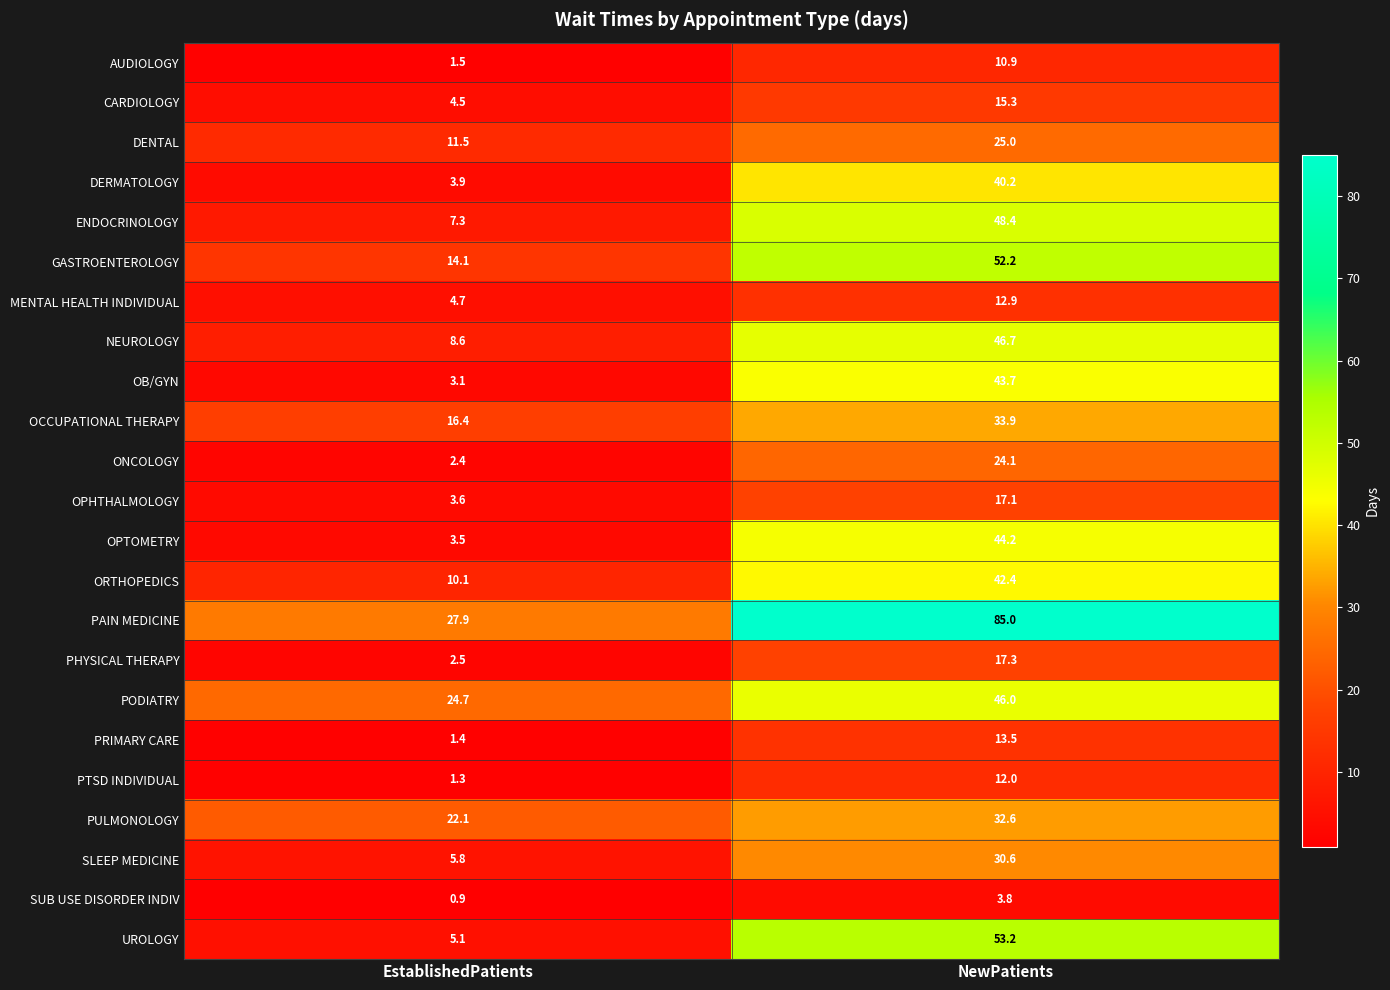

Rank the series at EstablishedPatients from highest to lowest value.

PAIN MEDICINE, PODIATRY, PULMONOLOGY, OCCUPATIONAL THERAPY, GASTROENTEROLOGY, DENTAL, ORTHOPEDICS, NEUROLOGY, ENDOCRINOLOGY, SLEEP MEDICINE, UROLOGY, MENTAL HEALTH INDIVIDUAL, CARDIOLOGY, DERMATOLOGY, OPHTHALMOLOGY, OPTOMETRY, OB/GYN, PHYSICAL THERAPY, ONCOLOGY, AUDIOLOGY, PRIMARY CARE, PTSD INDIVIDUAL, SUB USE DISORDER INDIV